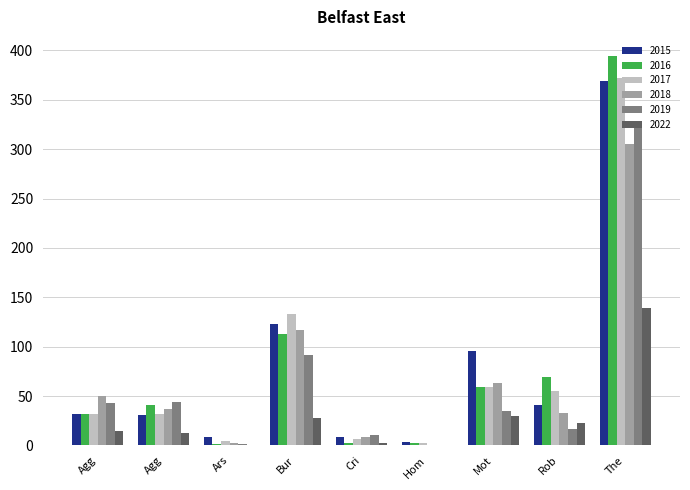

Which label corresponds to the largest value in the chart?

The